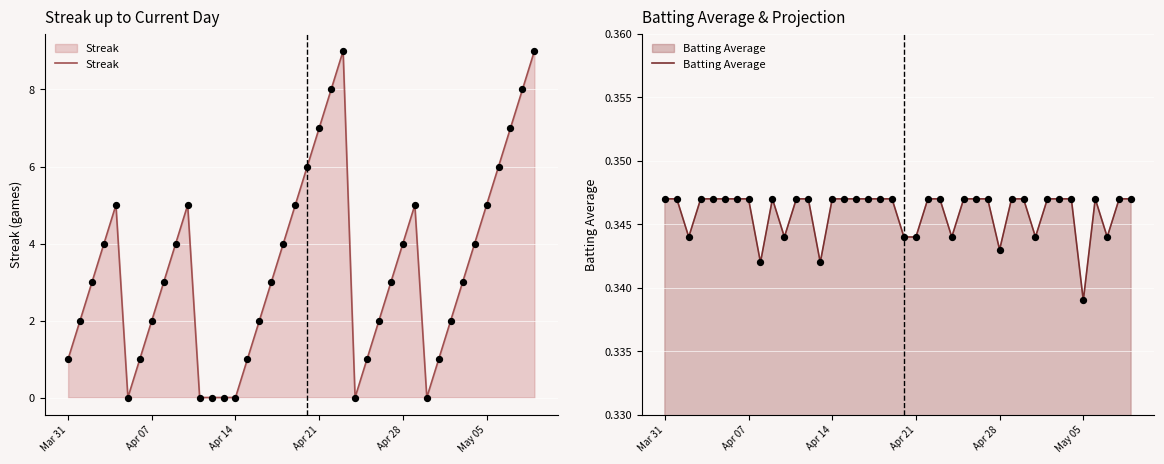

Which series has the widest spread of Y values?

Streak